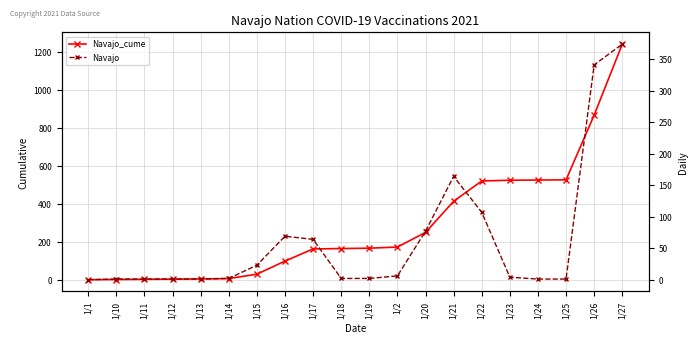

Is this an area chart (filled region under the line)?

No